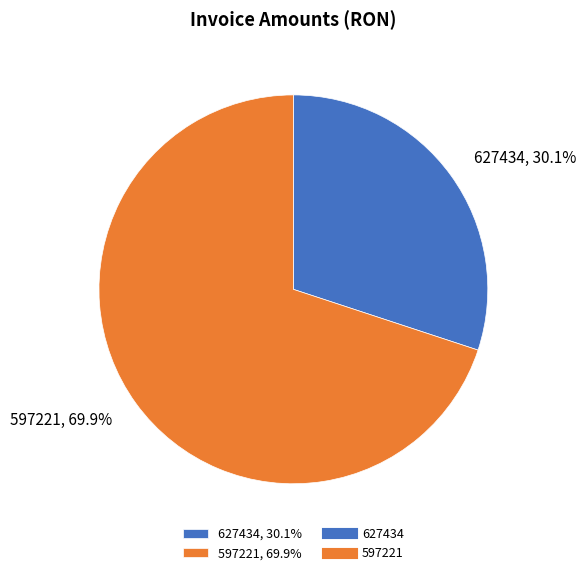

To the nearest percent, what percentage of the pie is 597221?

70%